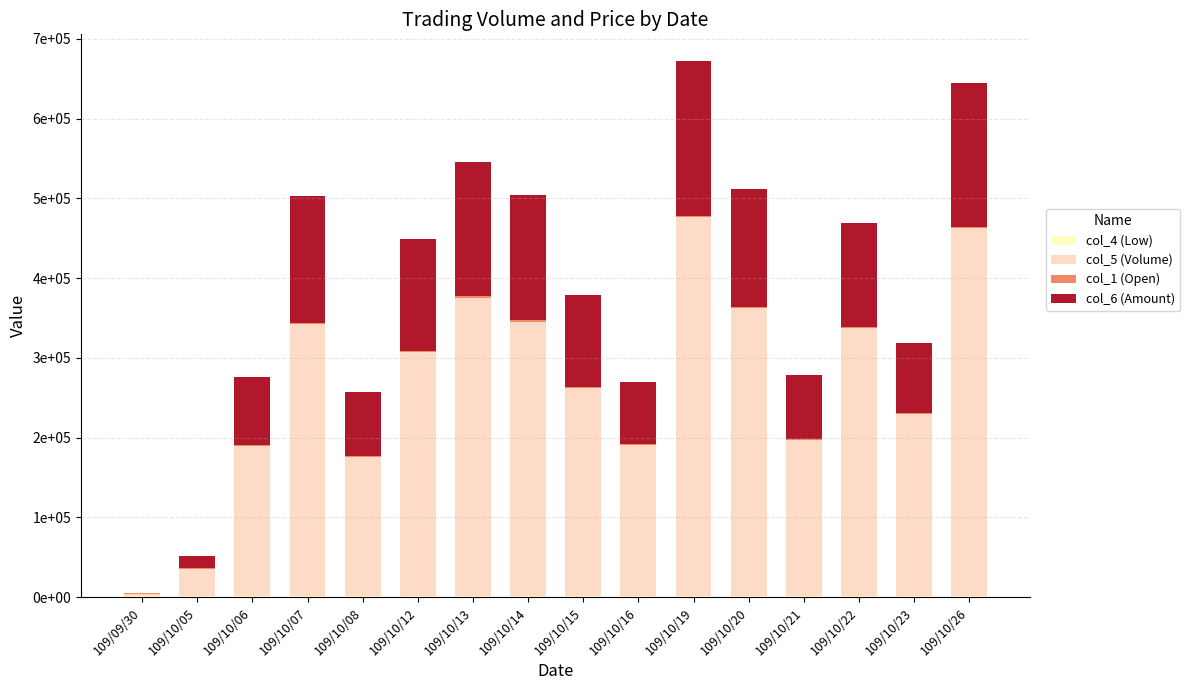

Does the chart contain stacked bars?

Yes